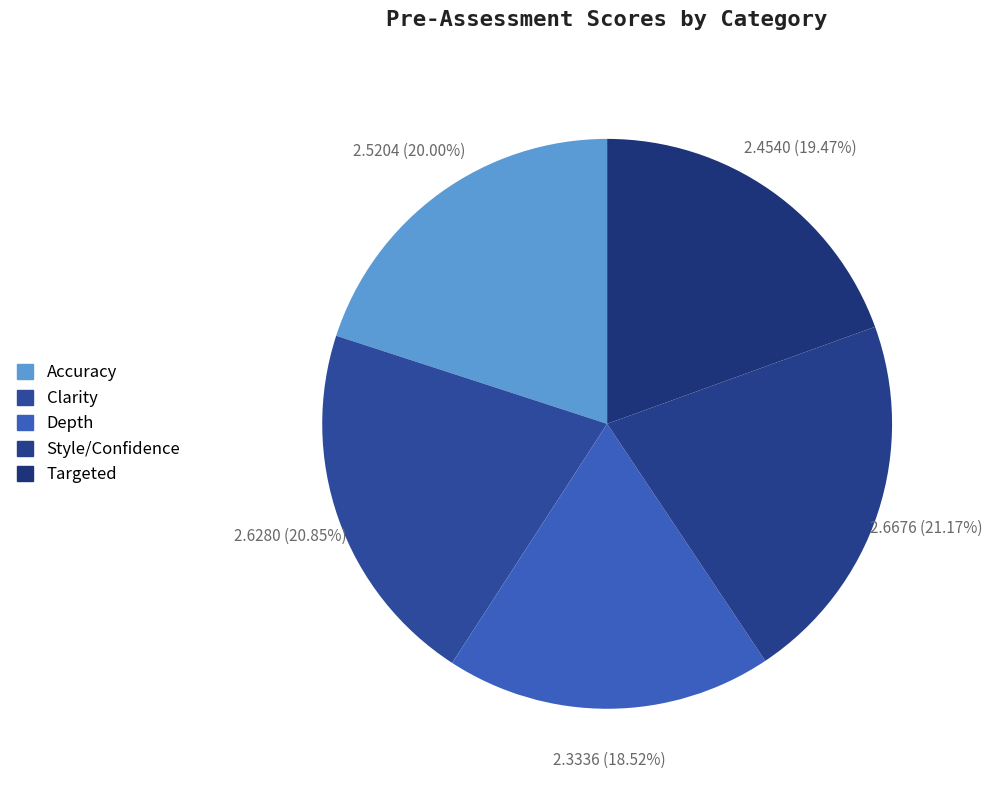

How many segments does this pie chart have?

5